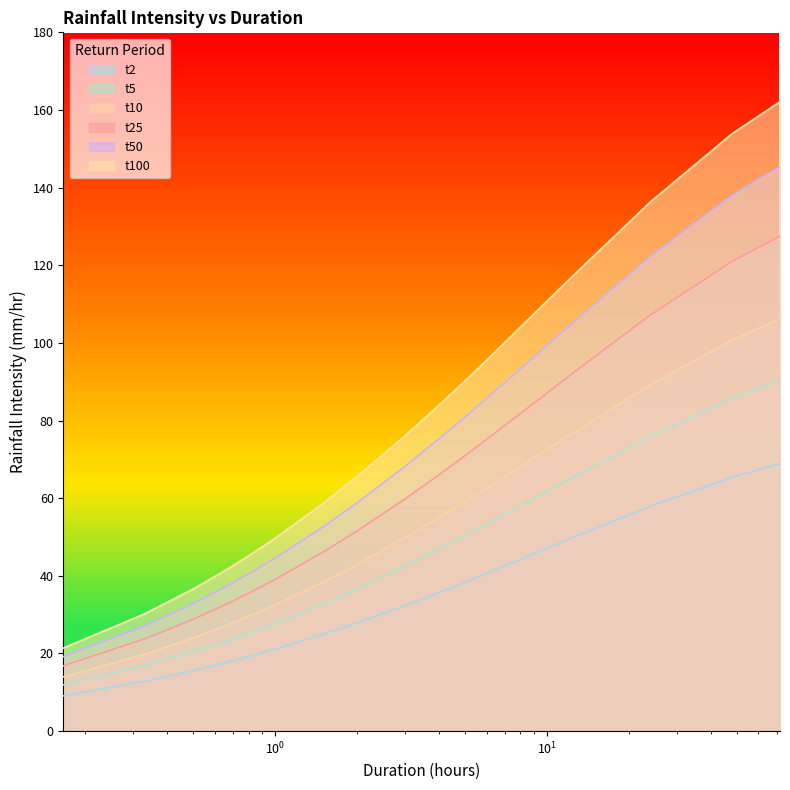

Which series has the largest total across all categories?

t100